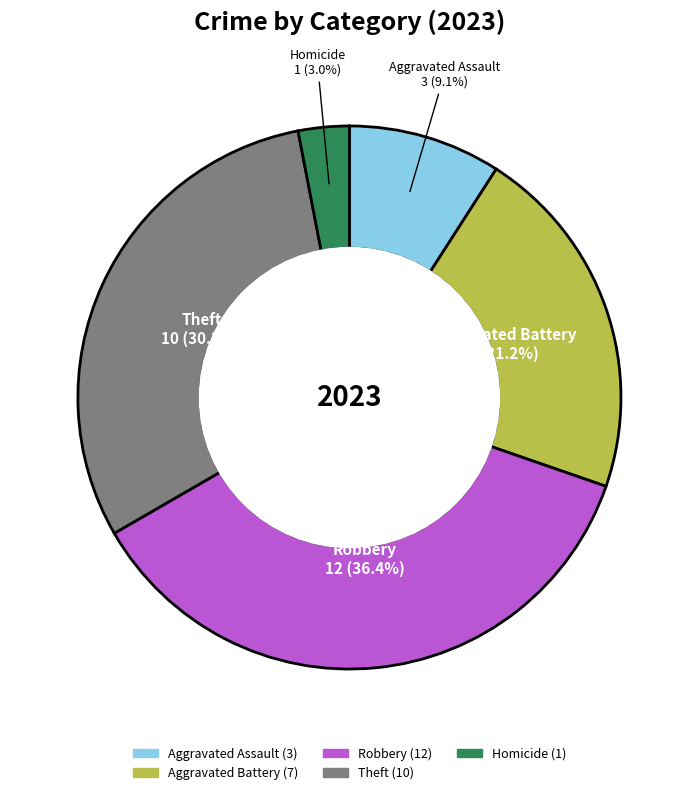

The Theft slice represents 25% of the pie. True or false?

False